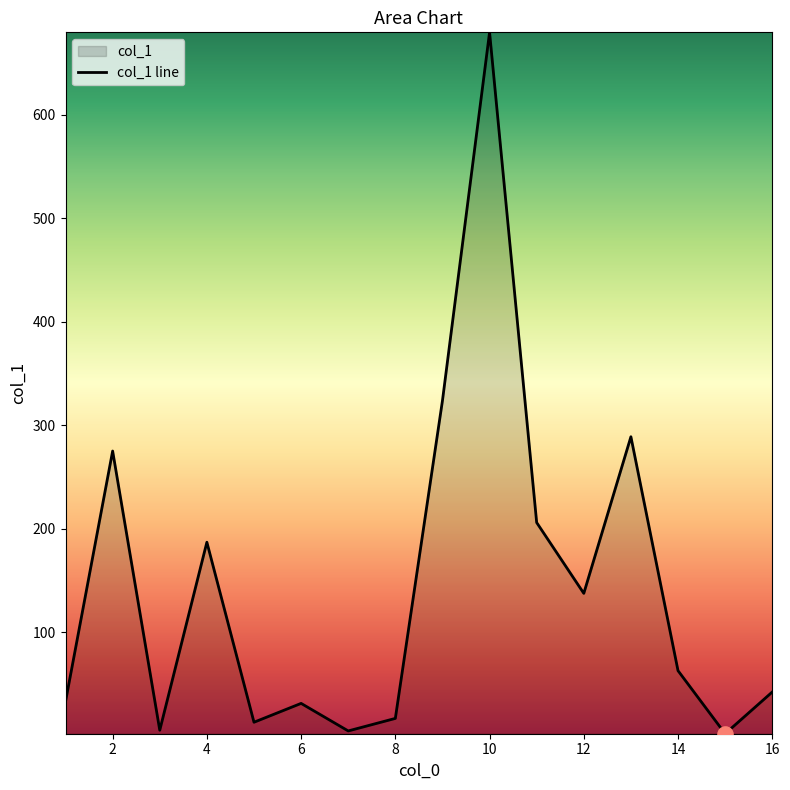

Between 16 and 2, which is larger?

2